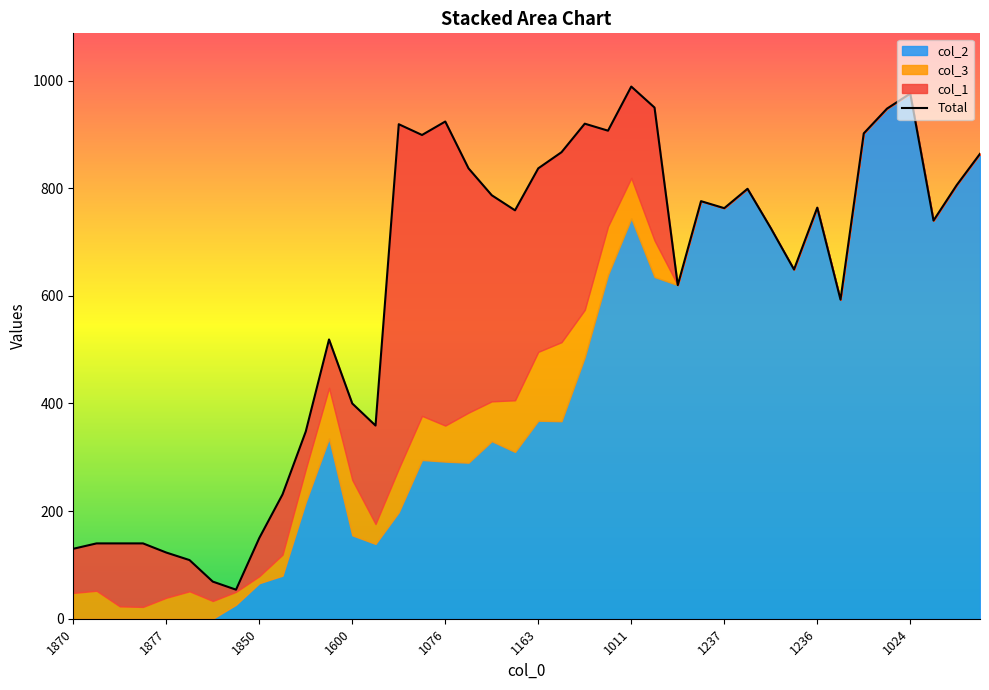

True or false: the data shows 919 at 14.

True